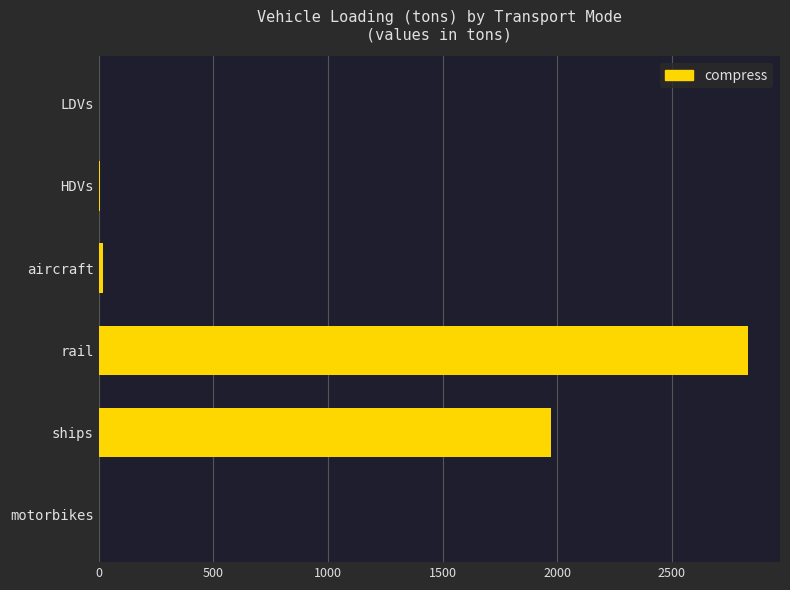

True or false: the data shows 2830.0 at rail.

True